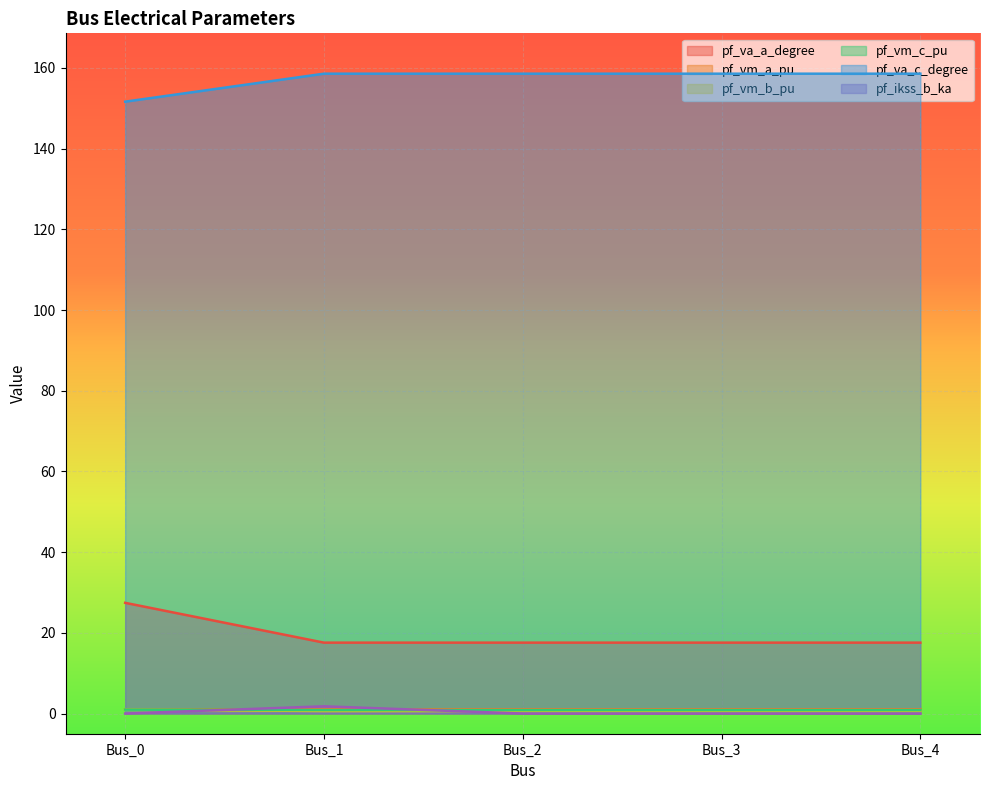

How many categories are shown in the chart?

5